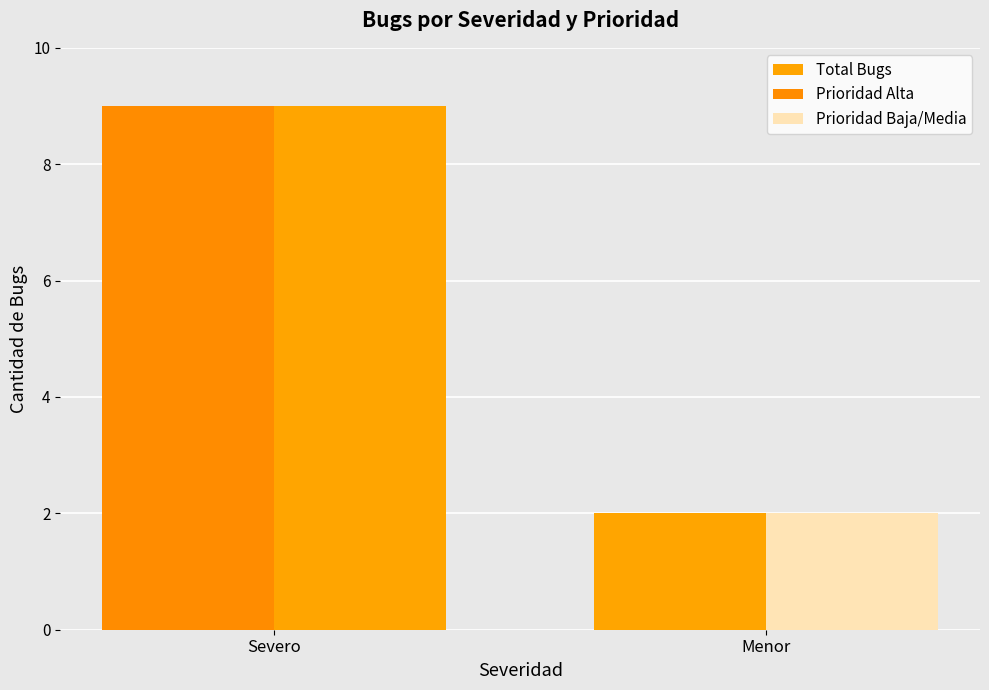

Reading left to right, transcribe all the data shown in this chart.

Total Bugs: 9	2
Prioridad Alta: 9	0
Prioridad Baja/Media: 0	2